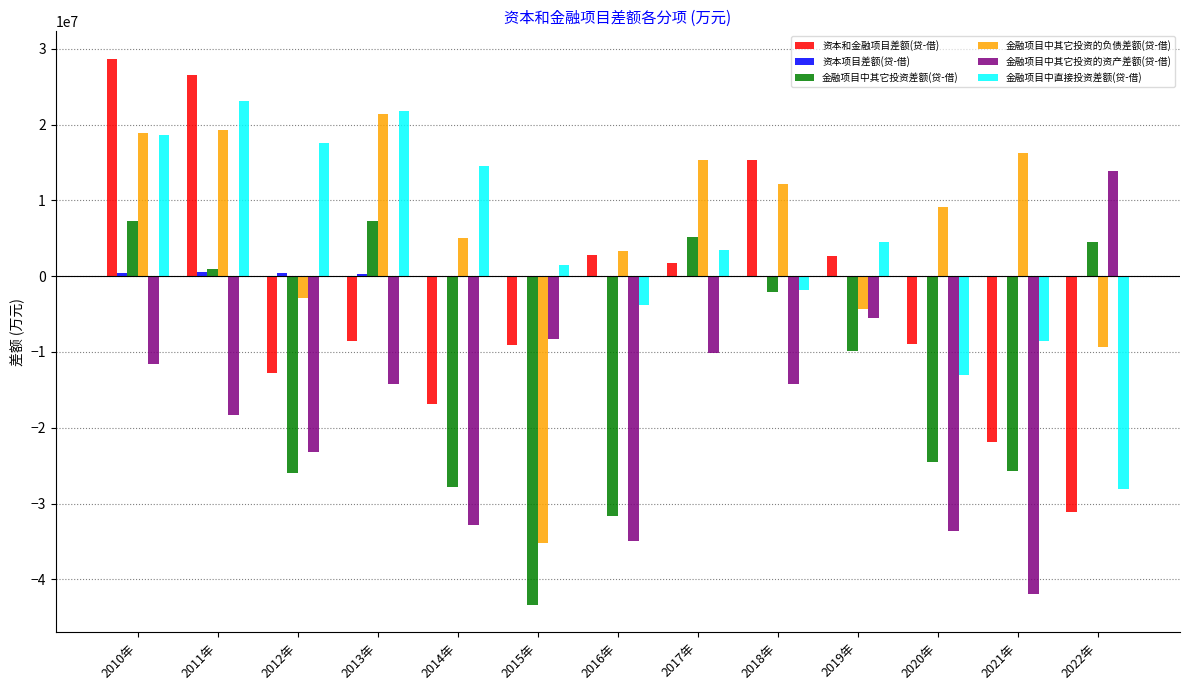

What is the total value across all series at 2010年?

62213670.7